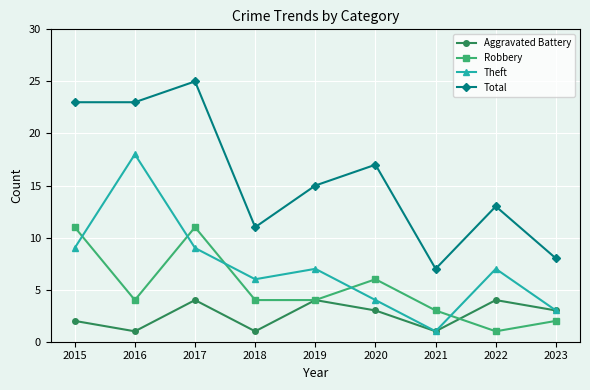

True or false: Robbery has a value of 4 at 2016.

True